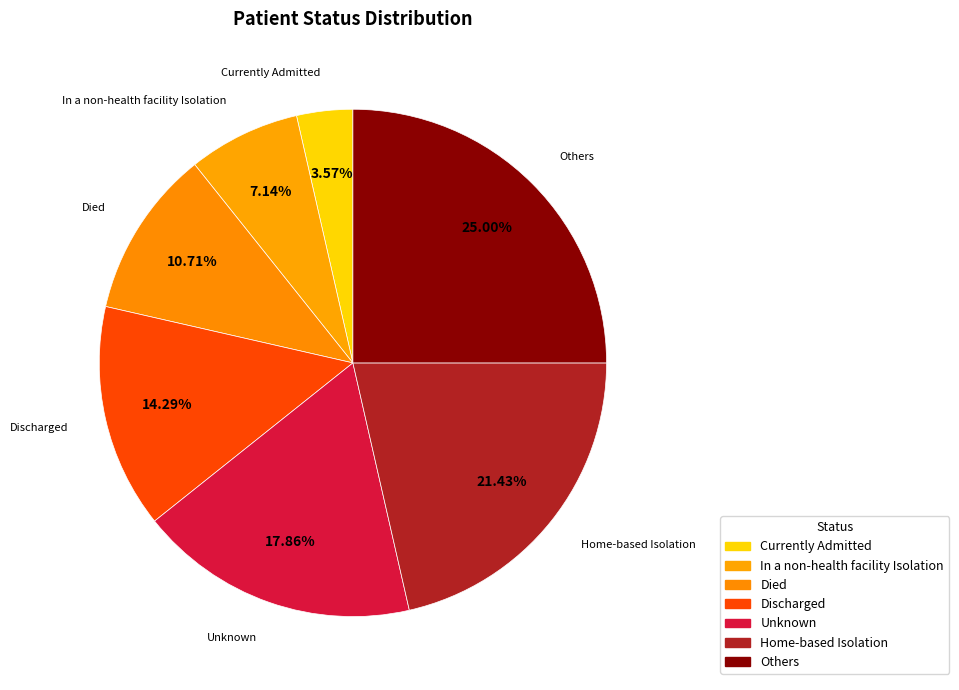

Which category has the smallest portion of the pie?

Currently Admitted